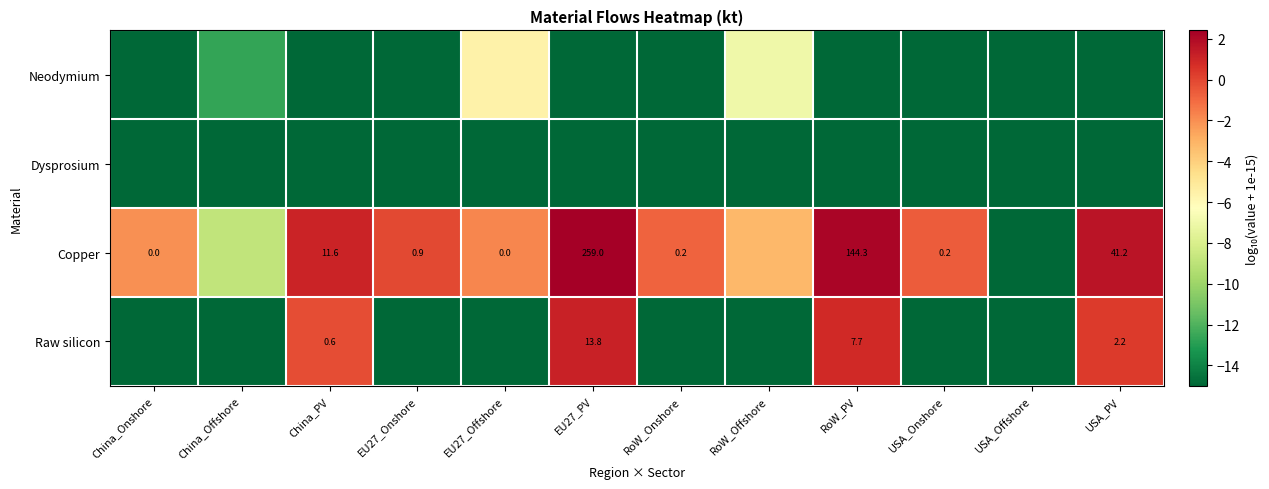

Which series has the largest range (max minus min)?

Copper